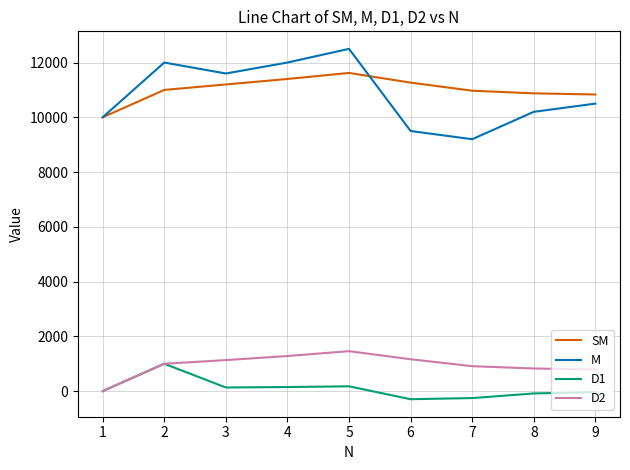

Is the value of M at 9 greater than the value of D2 at 3?

Yes